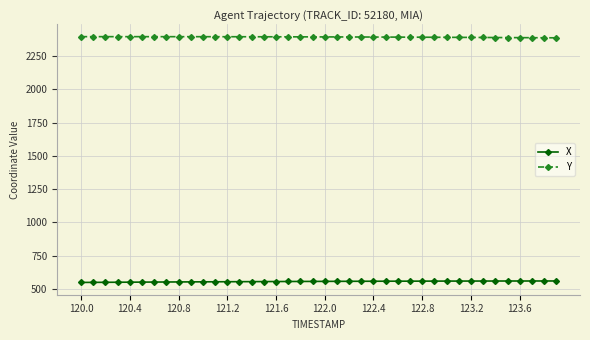

What is the average value of the Y series?

2394.3